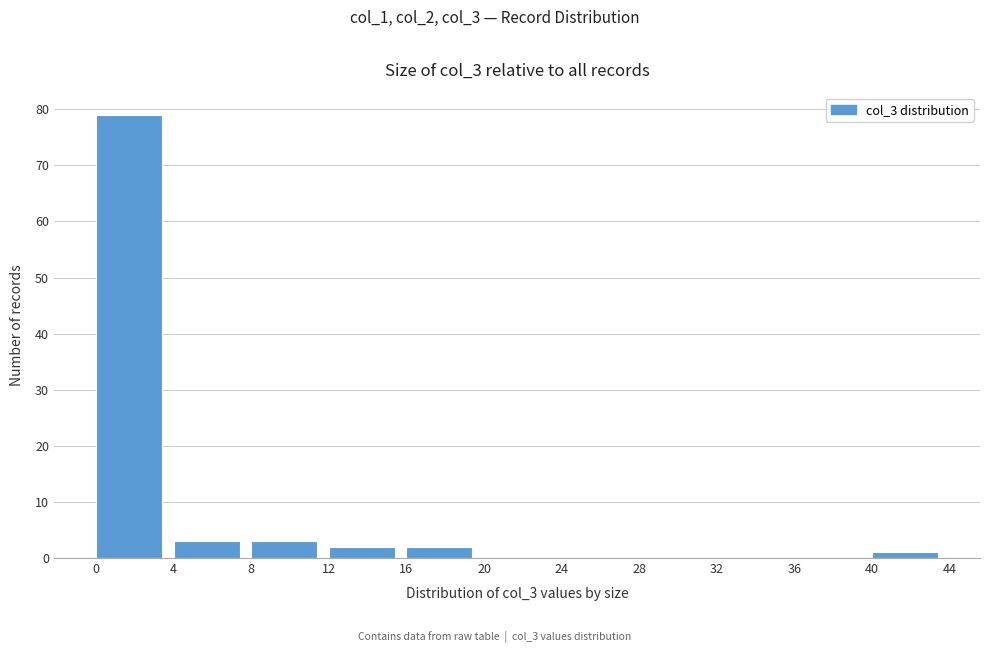

What is the height of the bar covering 12 to 16 on the x-axis? The values are not printed on the chart, so give them approximately, as read against the axis.

2